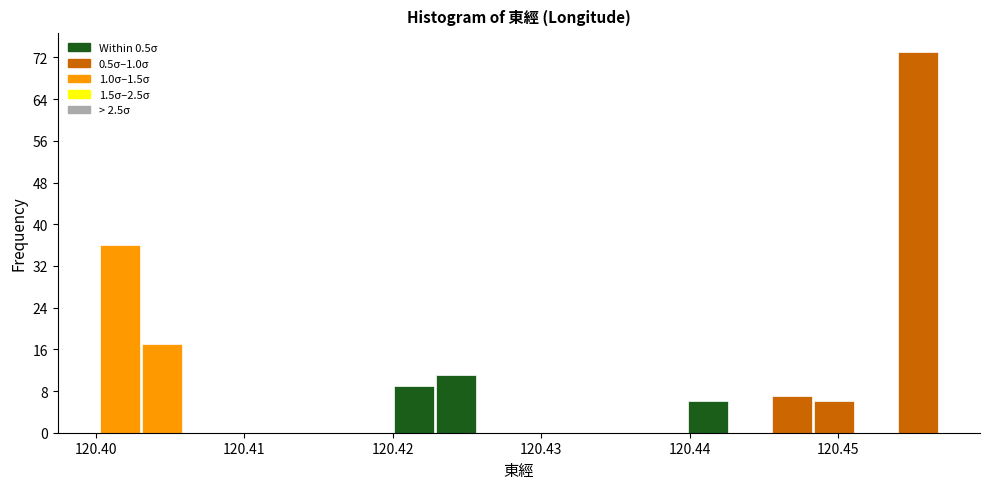

Read against the x-axis, roughly where is the centre of the tallest bar?

120.455